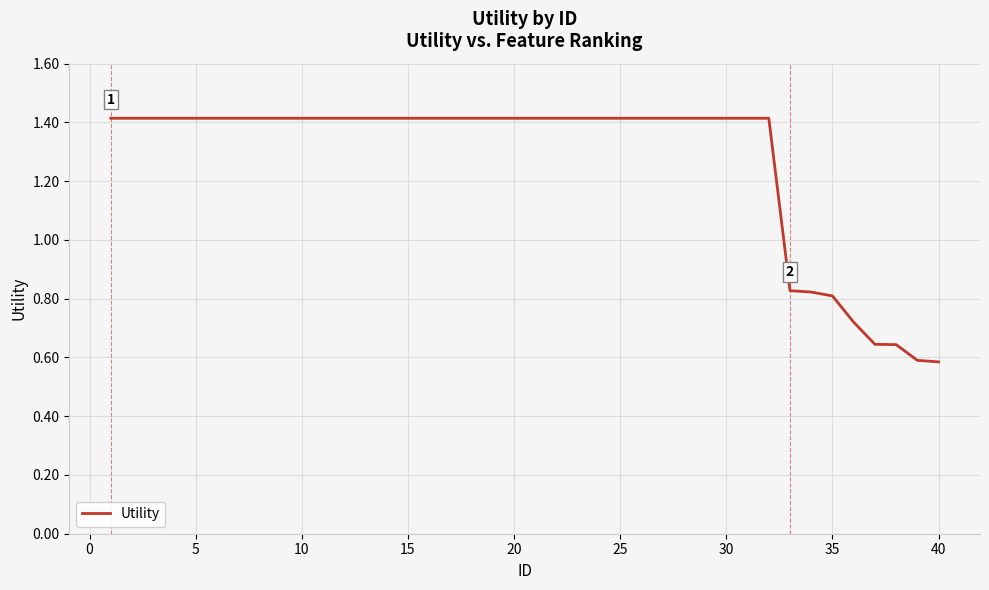

What is the greatest value displayed?

1.4